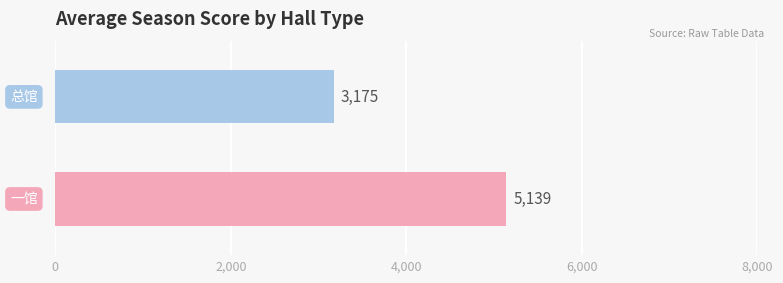

What is the minimum value shown in the chart?

3175